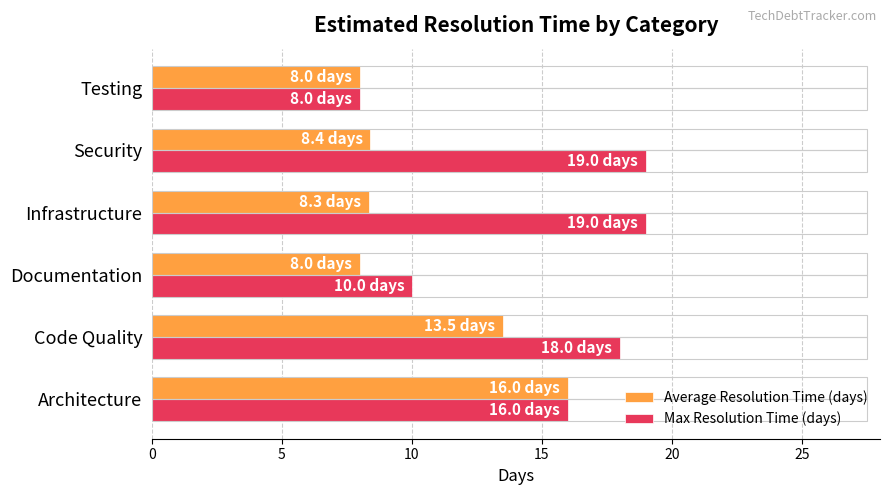

Rank the series by their average value, from lowest to highest.

Average Resolution Time (days), Max Resolution Time (days)